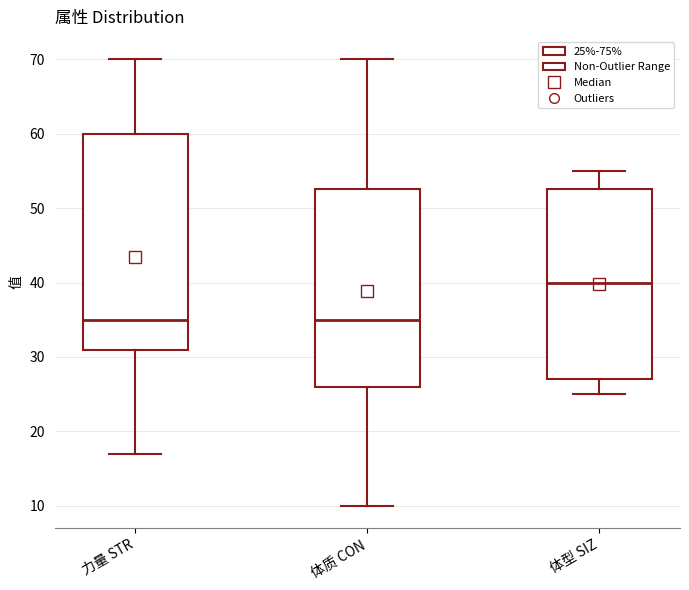

Reading left to right, read every box against the y-axis: the position of its median line, the range the box covers, and the ends of its whiskers. The values are not printed on the chart, so give them approximately, as read against the axis.

力量 STR: median 35, box 31 to 60, whiskers 17 to 70
体质 CON: median 35, box 26 to 53, whiskers 10 to 70
体型 SIZ: median 40, box 27 to 53, whiskers 25 to 55